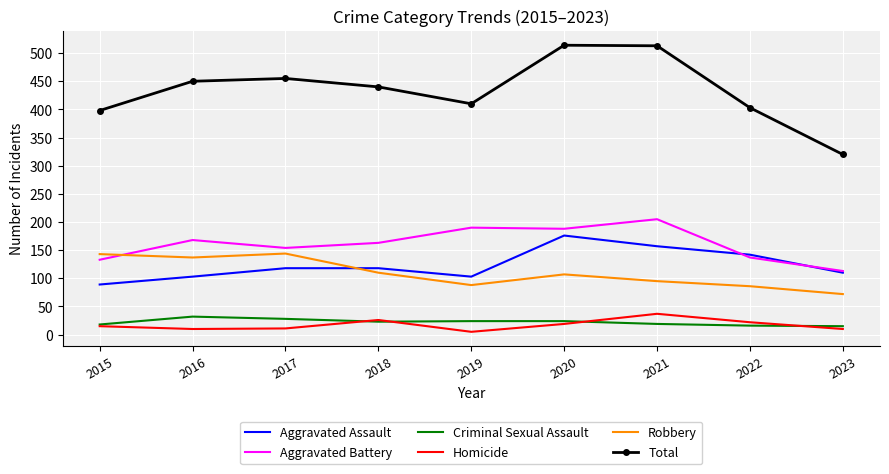

What is the difference between the highest and lowest values at 2021?

494